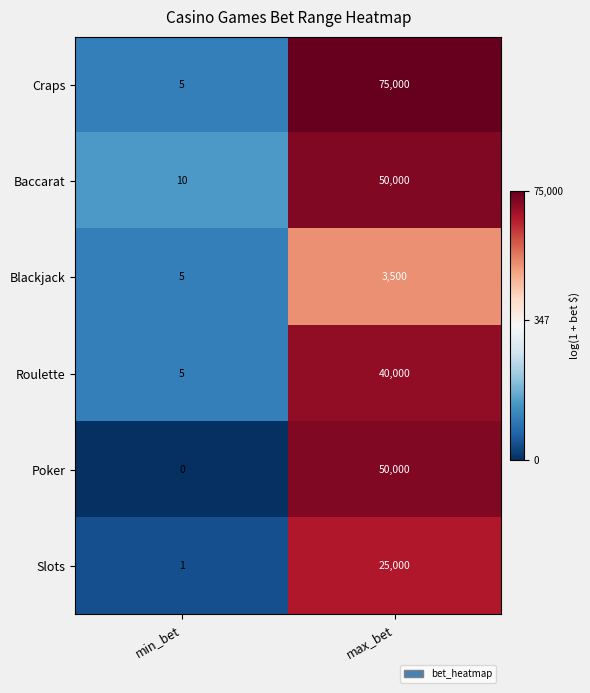

What is the difference between the maximum and minimum values in the Craps series?

74995